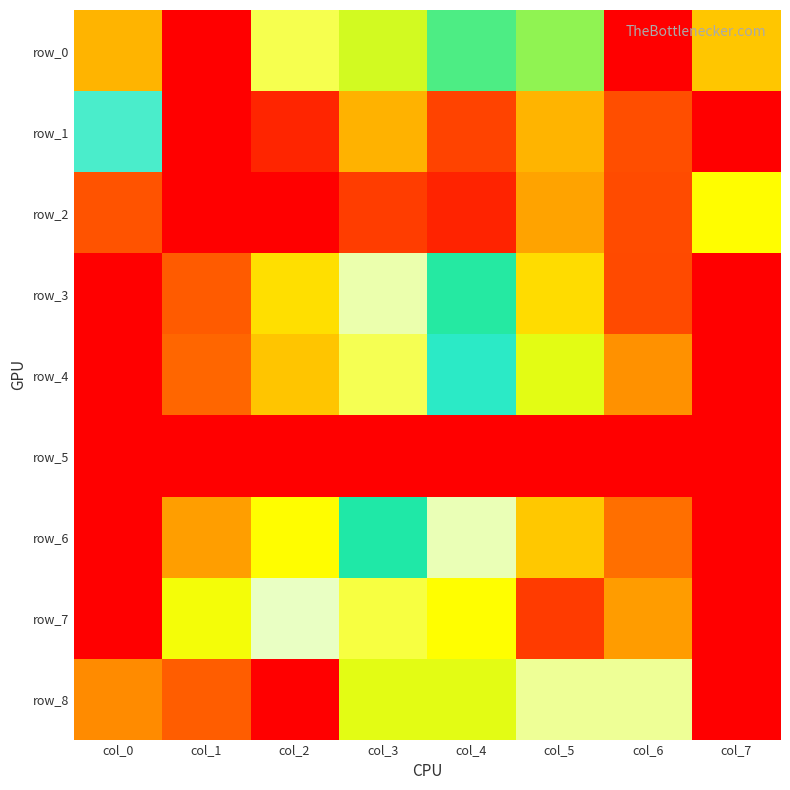

What is the total value across all series at col_5?

5.1